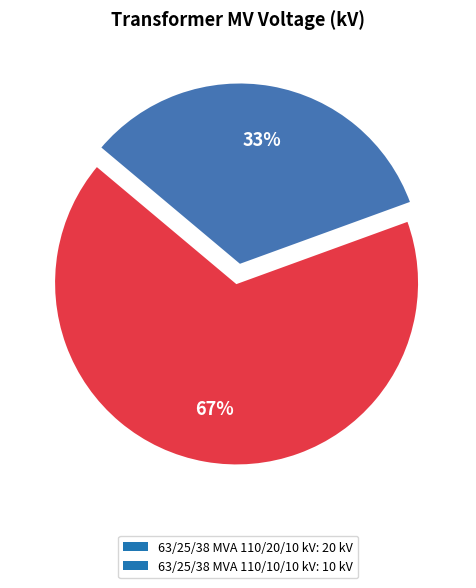

Do 63/25/38 MVA 110/10/10 kV and 63/25/38 MVA 110/20/10 kV together represent more than half of the pie?

Yes